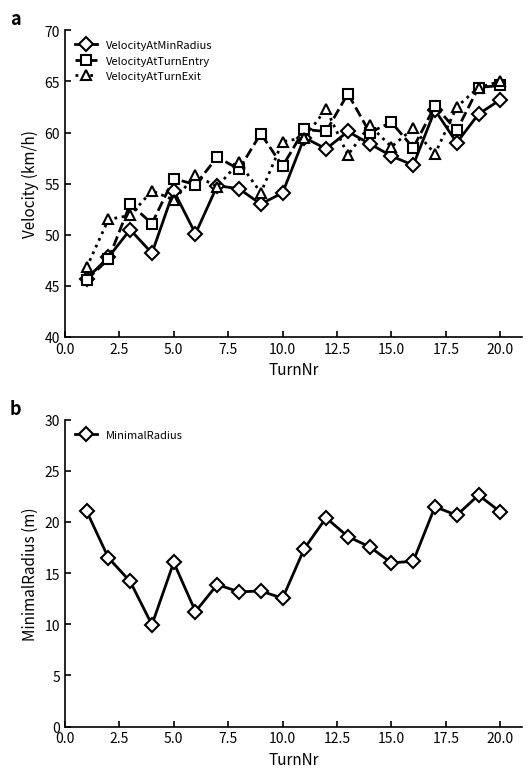

True or false: VelocityAtTurnExit and MinimalRadius intersect in this chart.

False